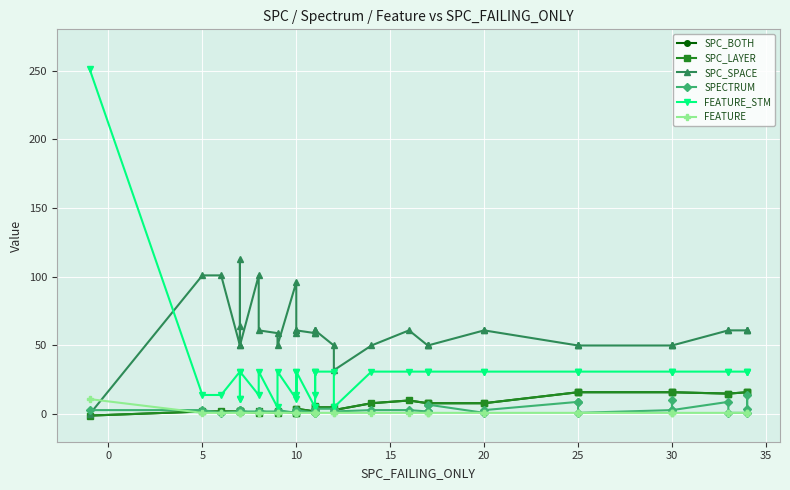

After their last crossing, which series has the higher values: SPC_LAYER or SPECTRUM?

SPC_LAYER